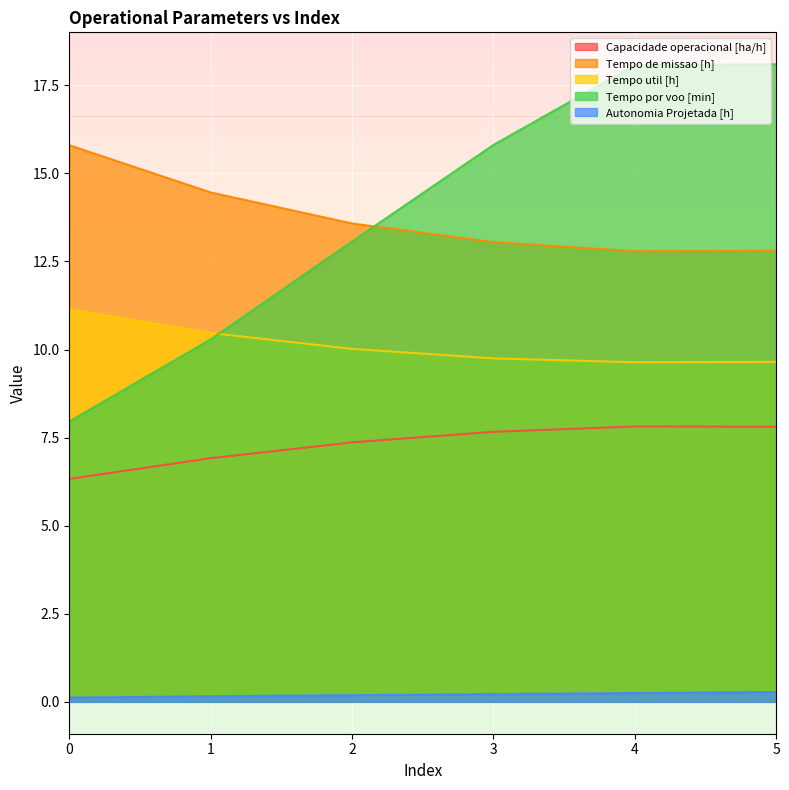

What is the sum of the Tempo de missao [h] values at 0 and 3?

28.9